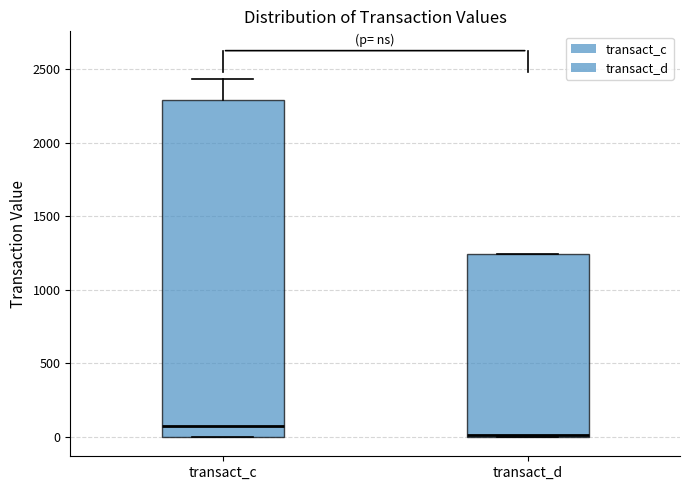

Reading left to right, read every box against the y-axis: the position of its median line, the range the box covers, and the ends of its whiskers. The values are not printed on the chart, so give them approximately, as read against the axis.

transact_c: median 50, box 0 to 2300, whiskers 0 to 2450
transact_d: median 0, box 0 to 1250, whiskers 0 to 1250